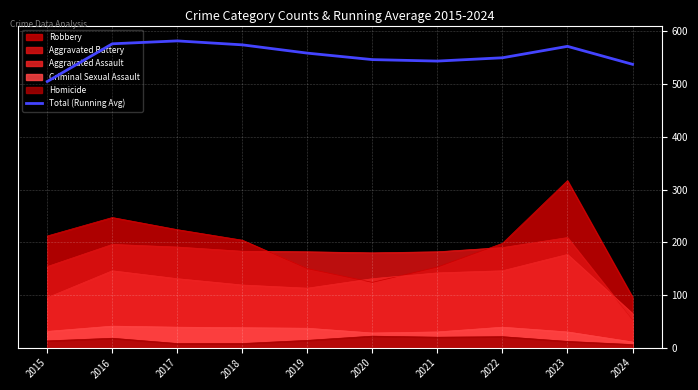

Does the chart display data point markers on the line(s)?

No